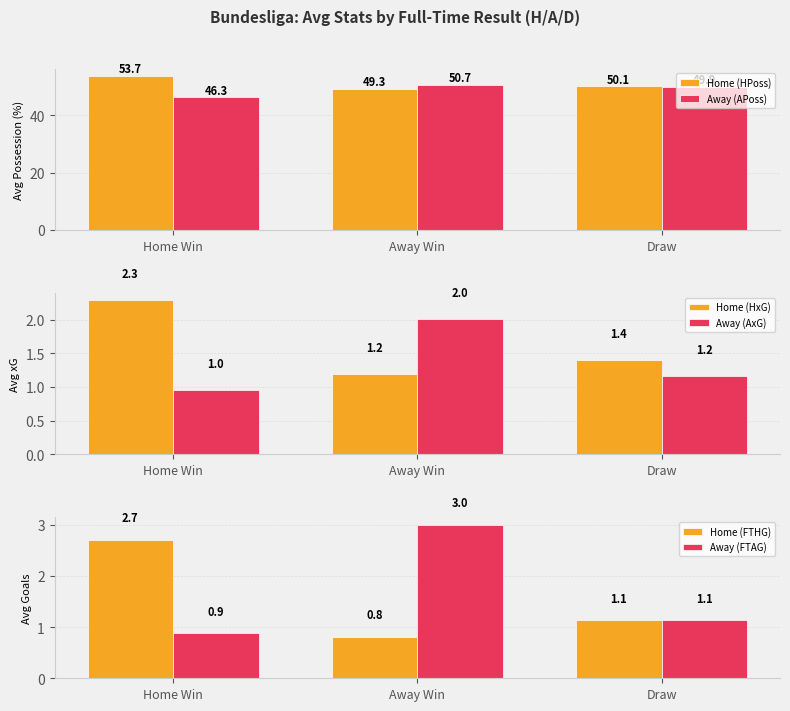

How many groups of bars are there?

3